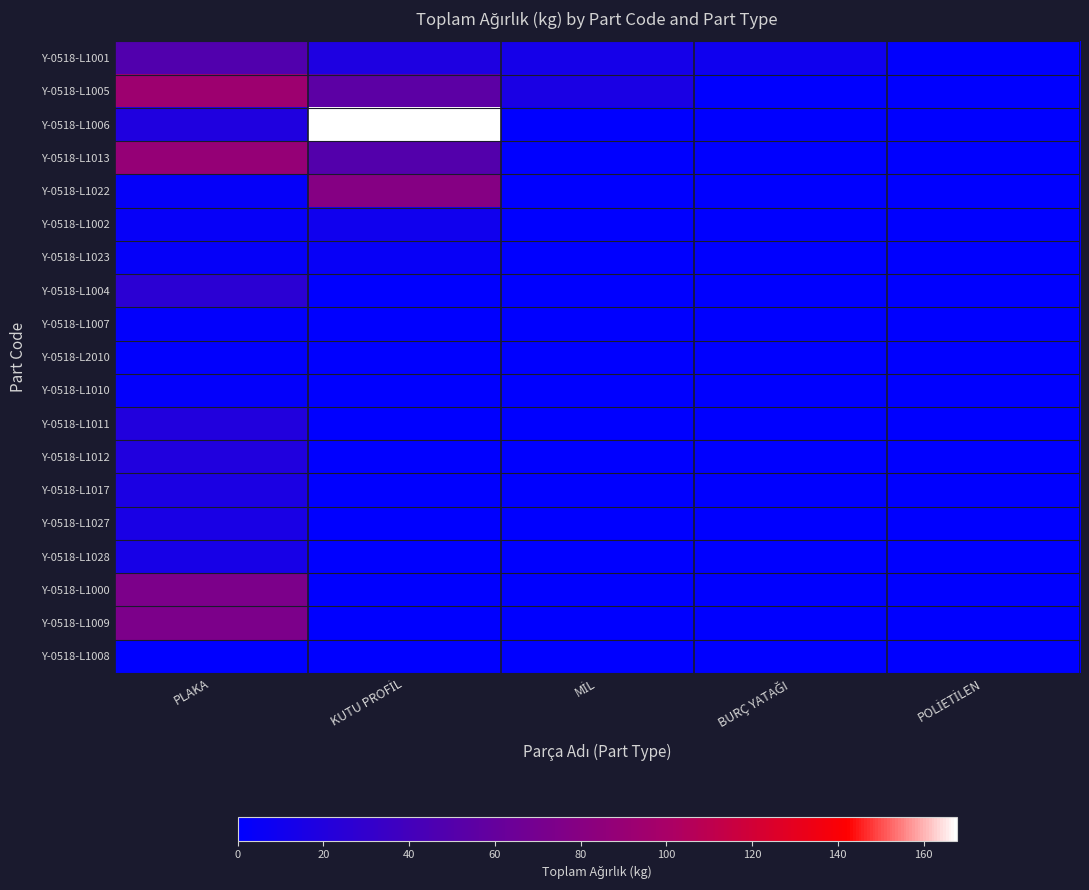

Rank the series by their maximum value, from lowest to highest.

Y-0518-L1008, Y-0518-L2010, Y-0518-L1007, Y-0518-L1010, Y-0518-L1023, Y-0518-L1002, Y-0518-L1028, Y-0518-L1027, Y-0518-L1017, Y-0518-L1012, Y-0518-L1011, Y-0518-L1004, Y-0518-L1001, Y-0518-L1009, Y-0518-L1000, Y-0518-L1022, Y-0518-L1013, Y-0518-L1005, Y-0518-L1006